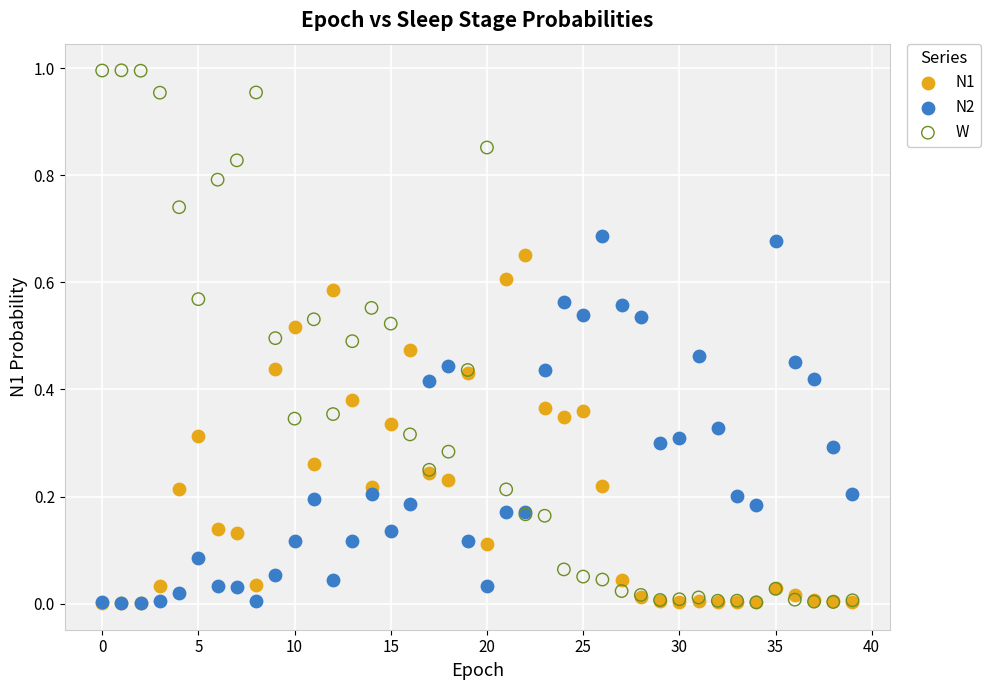

Which series has the widest spread of Y values?

W